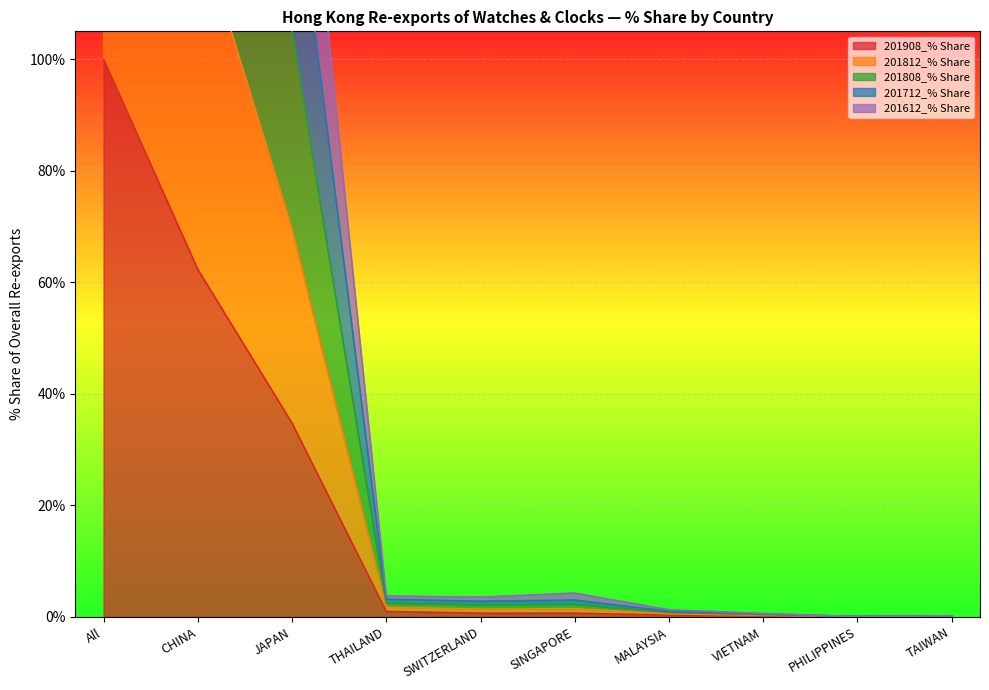

True or false: 201908_% Share has more than 0 points higher than both neighbors.

False